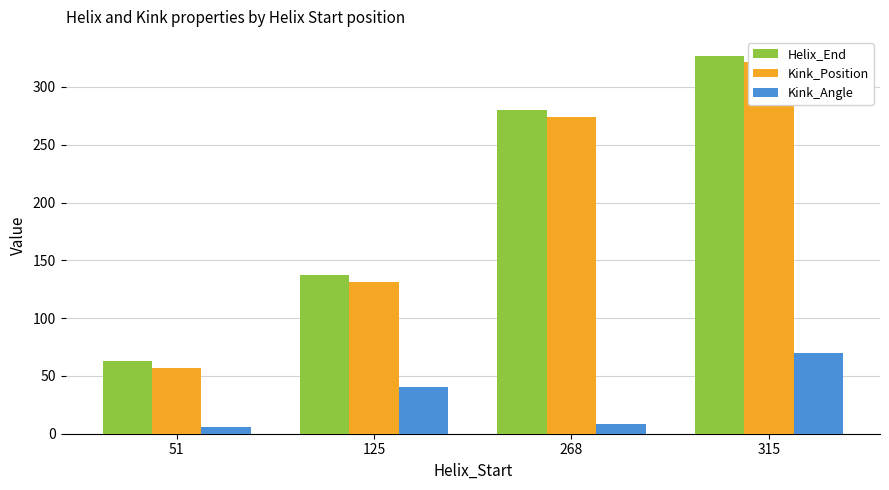

Which series has the largest total across all categories?

Helix_End